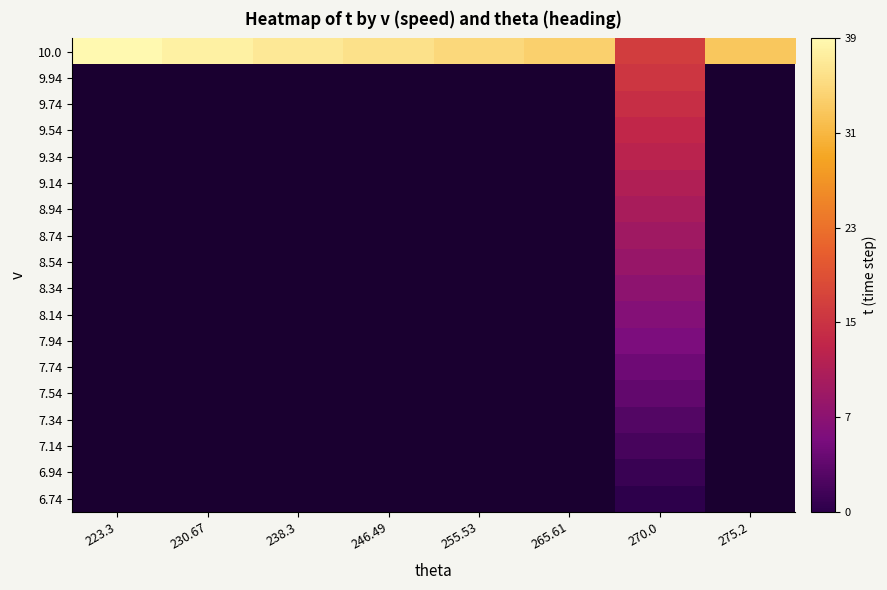

How many data points does each series have?

8